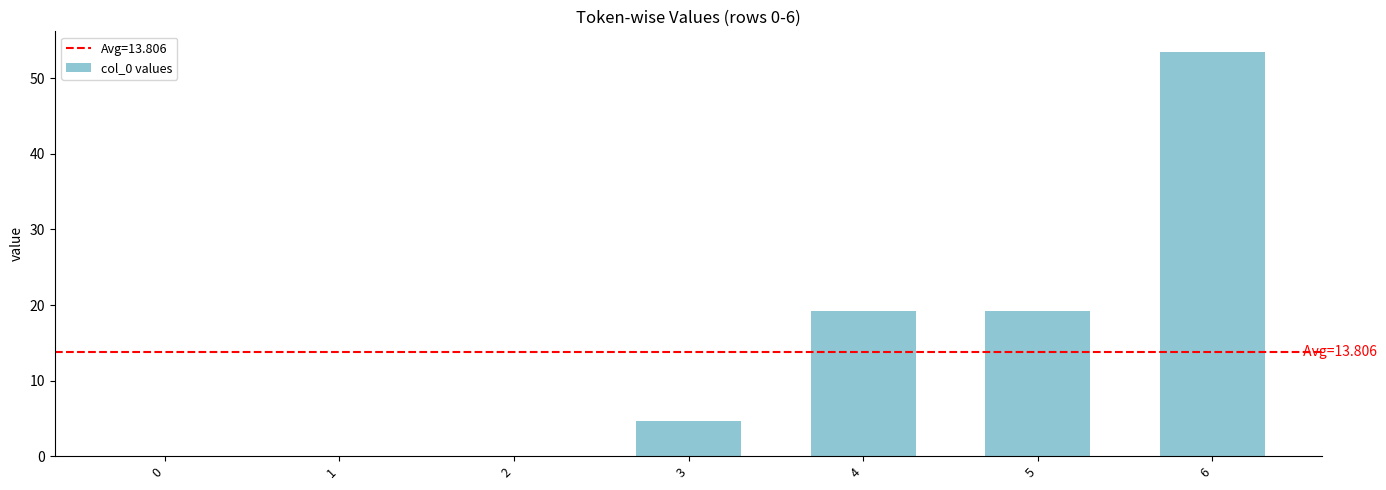

Between 5 and 0, which is larger?

5